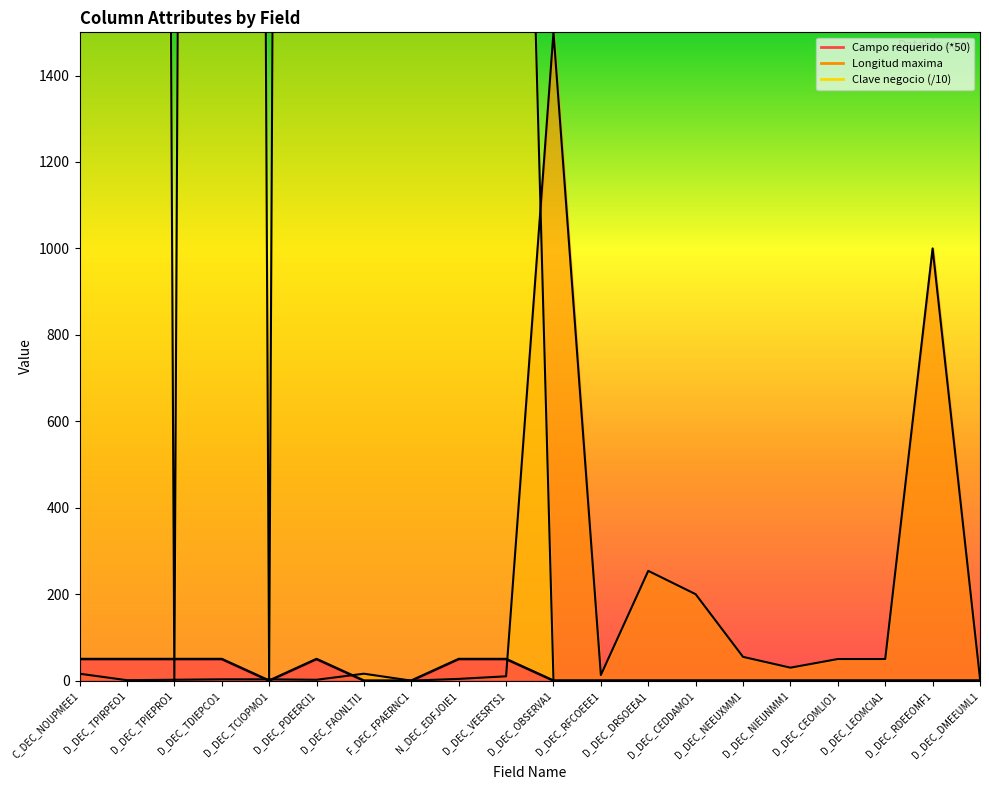

The value of Longitud maxima at D_DEC_RFCOEEE1 is 13.0. True or false?

True